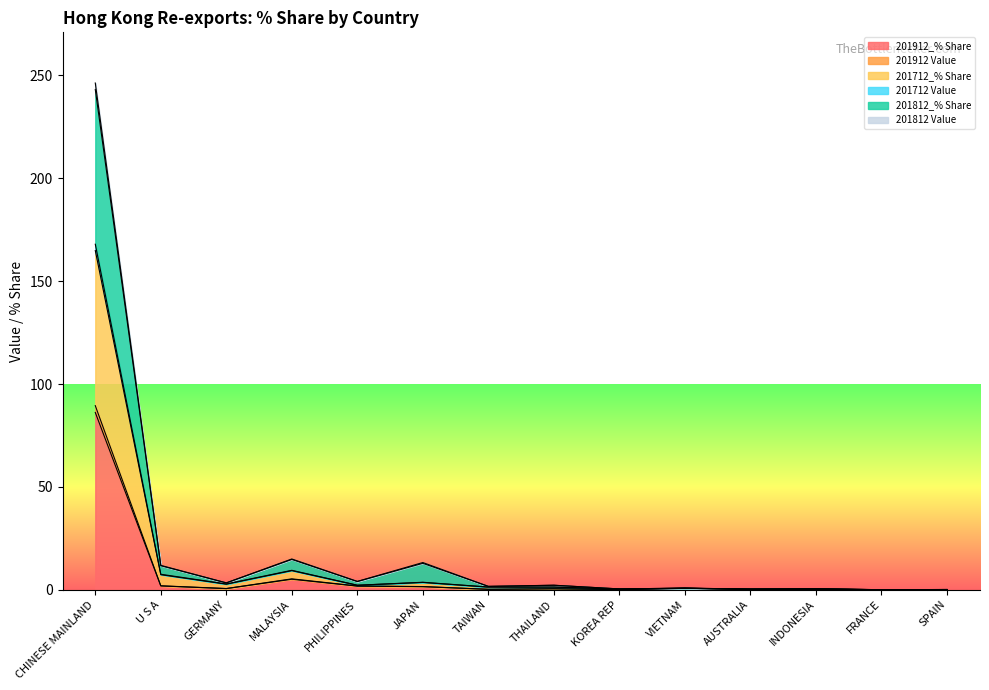

True or false: 201912_% Share and 201712_% Share cross at least once.

False